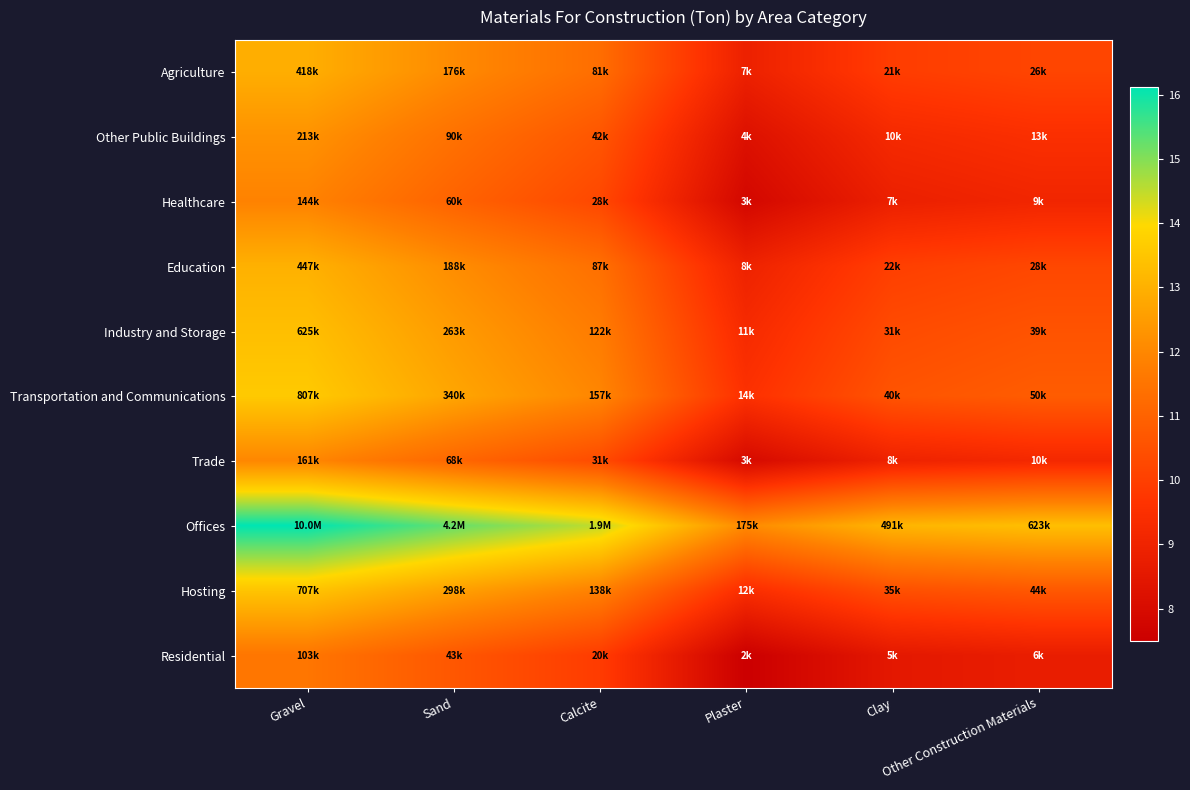

Which category has the highest value across all series?

Gravel